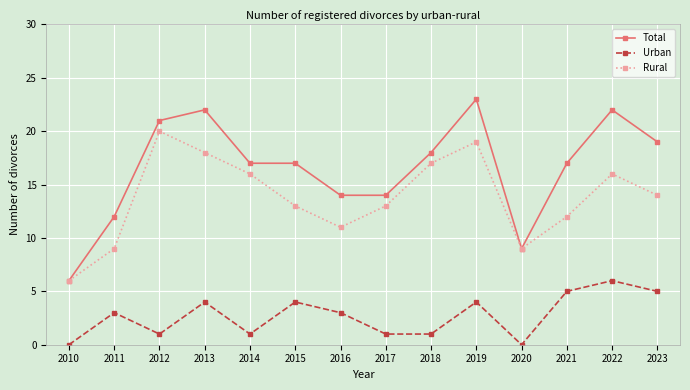

Reading left to right, transcribe all the data shown in this chart.

Total: 6	12	21	22	17	17	14	14	18	23	9	17	22	19
Urban: 0	3	1	4	1	4	3	1	1	4	0	5	6	5
Rural: 6	9	20	18	16	13	11	13	17	19	9	12	16	14